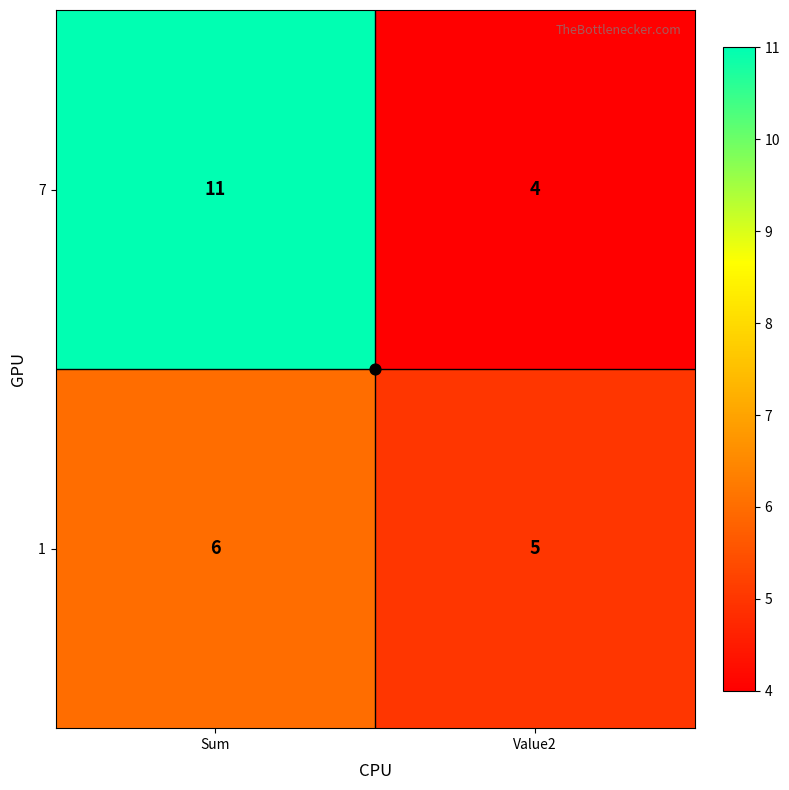

What is the sum of all 1 values?

11